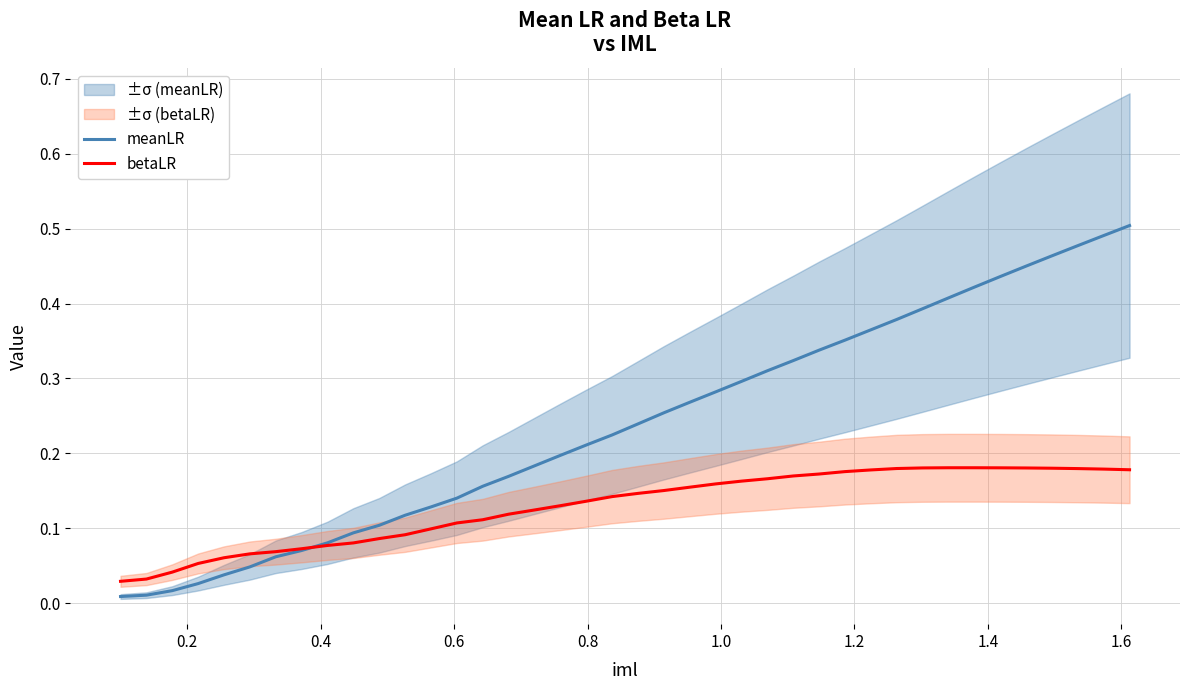

How many interior local peaks does the betaLR series have?

1